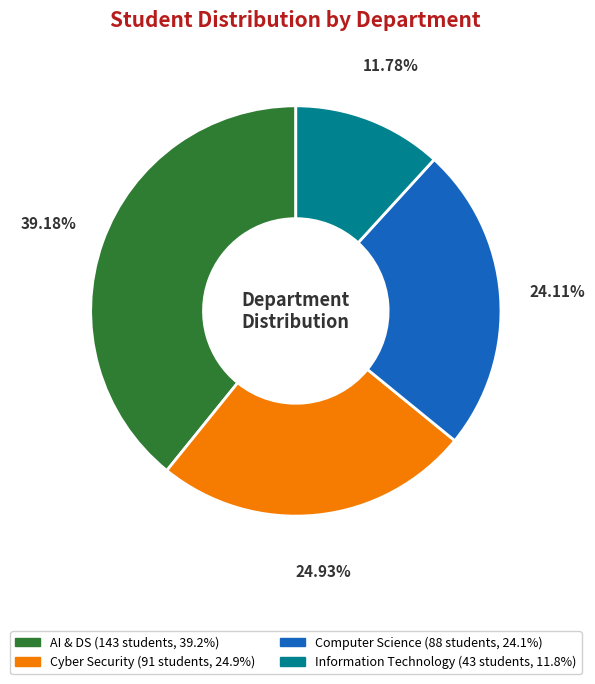

The Computer Science slice represents 24% of the pie. True or false?

True